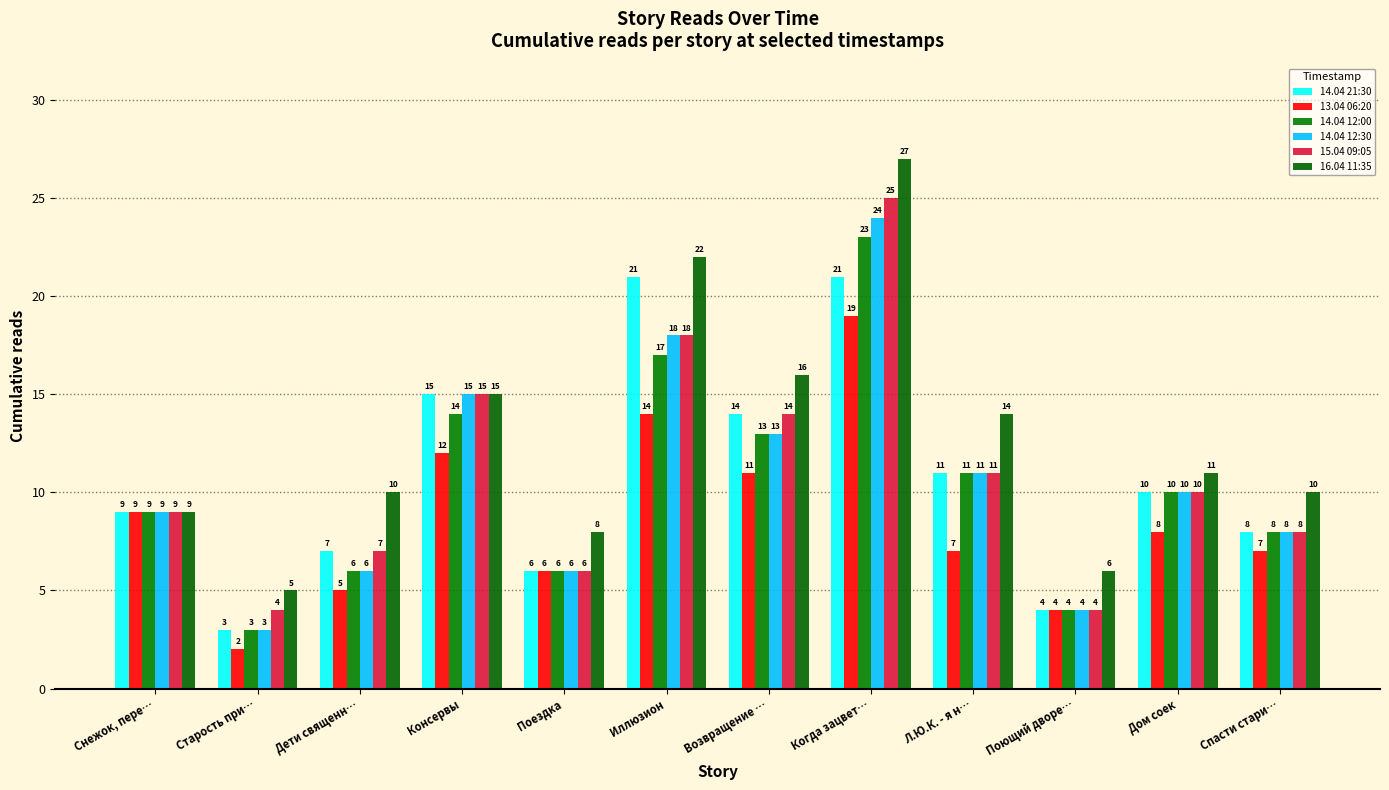

Reading right to left, transcribe all the data shown in this chart.

14.04 21:30: 8	10	4	11	21	14	21	6	15	7	3	9
13.04 06:20: 7	8	4	7	19	11	14	6	12	5	2	9
14.04 12:00: 8	10	4	11	23	13	17	6	14	6	3	9
14.04 12:30: 8	10	4	11	24	13	18	6	15	6	3	9
15.04 09:05: 8	10	4	11	25	14	18	6	15	7	4	9
16.04 11:35: 10	11	6	14	27	16	22	8	15	10	5	9